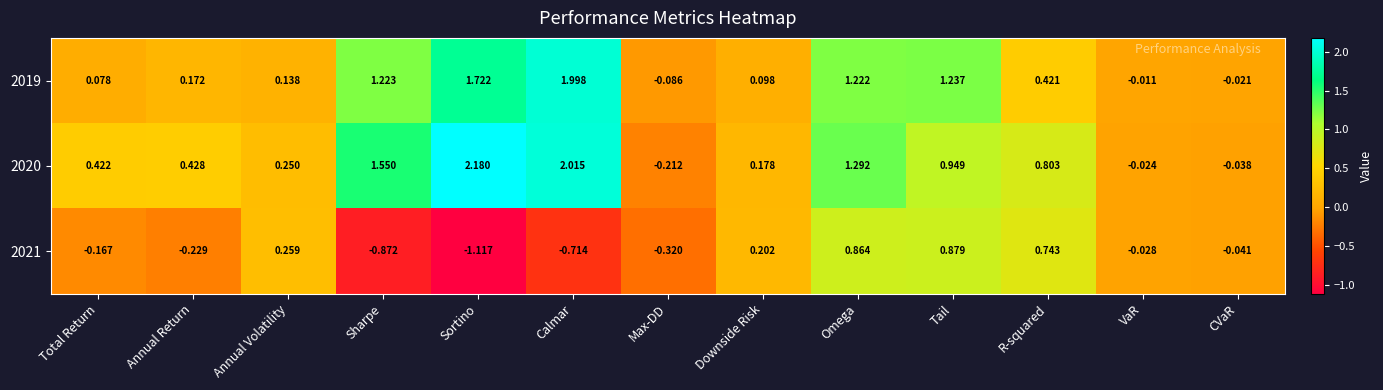

List the labels in order of 2020 value, largest first.

Sortino, Calmar, Sharpe, Omega, Tail, R-squared, Annual Return, Total Return, Annual Volatility, Downside Risk, VaR, CVaR, Max-DD